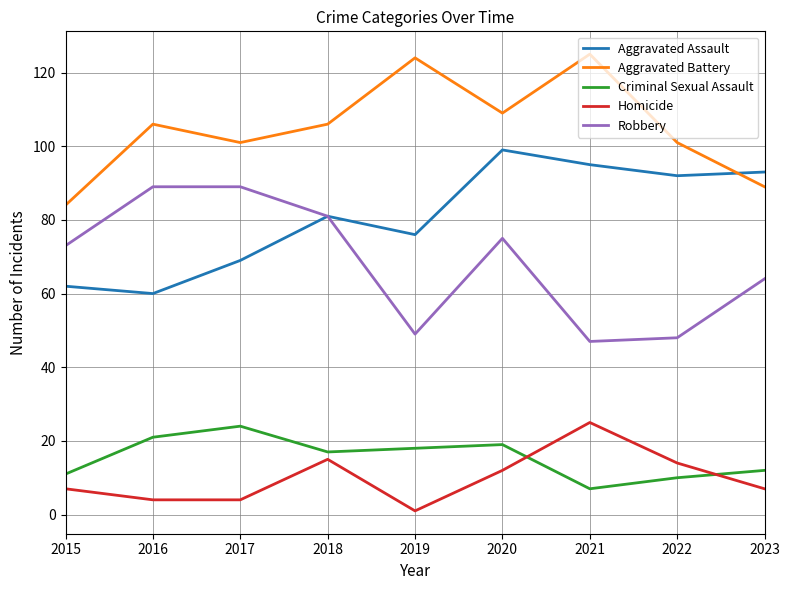

At which label does Criminal Sexual Assault reach its peak?

2017